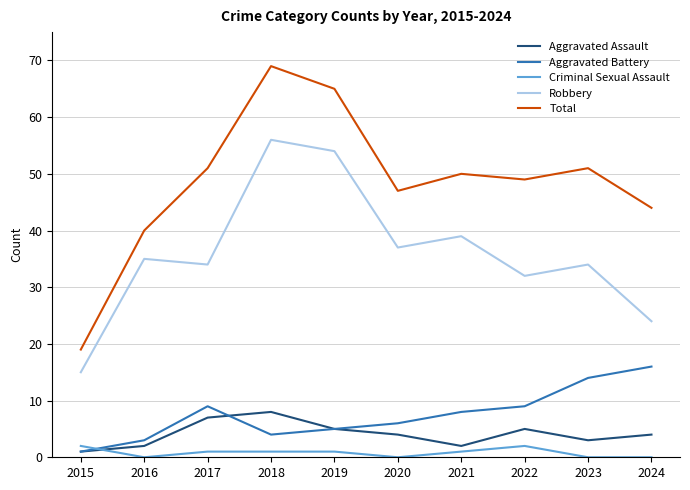

What are all the series names shown in the legend?

Aggravated Assault, Aggravated Battery, Criminal Sexual Assault, Robbery, Total